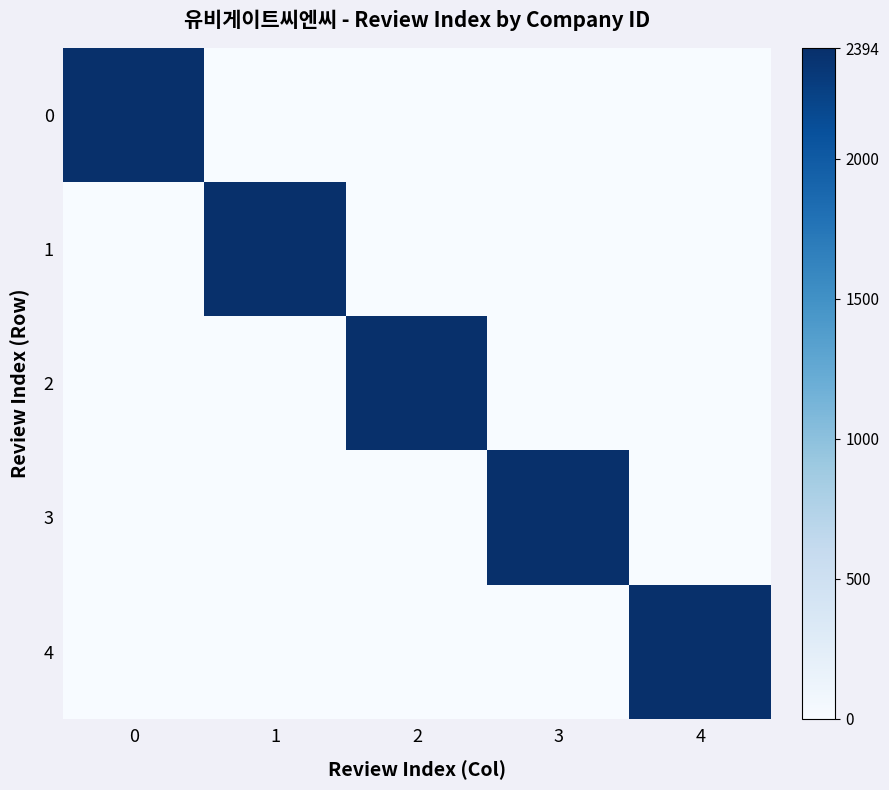

Which series has the largest total across all categories?

row_0